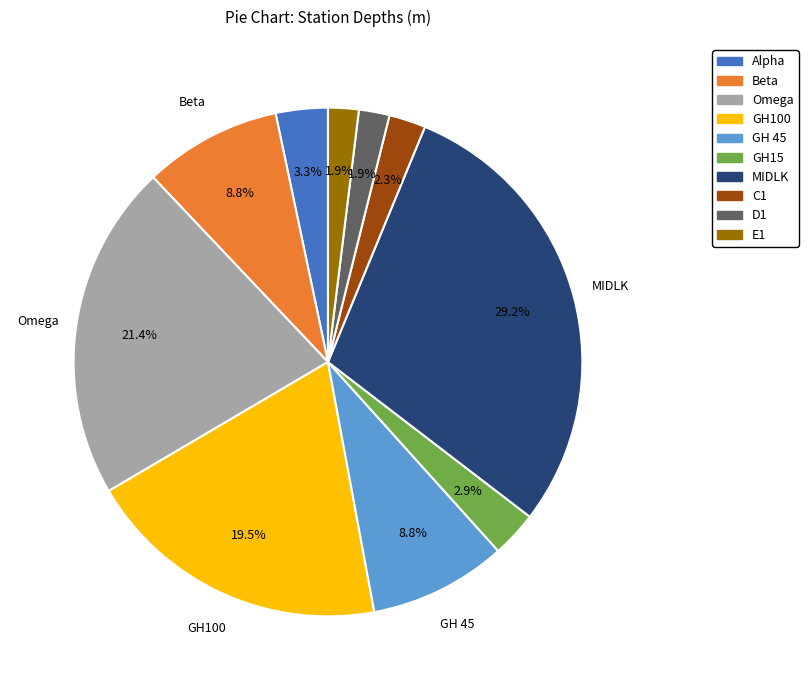

To the nearest percent, what percentage of the pie is MIDLK?

29%